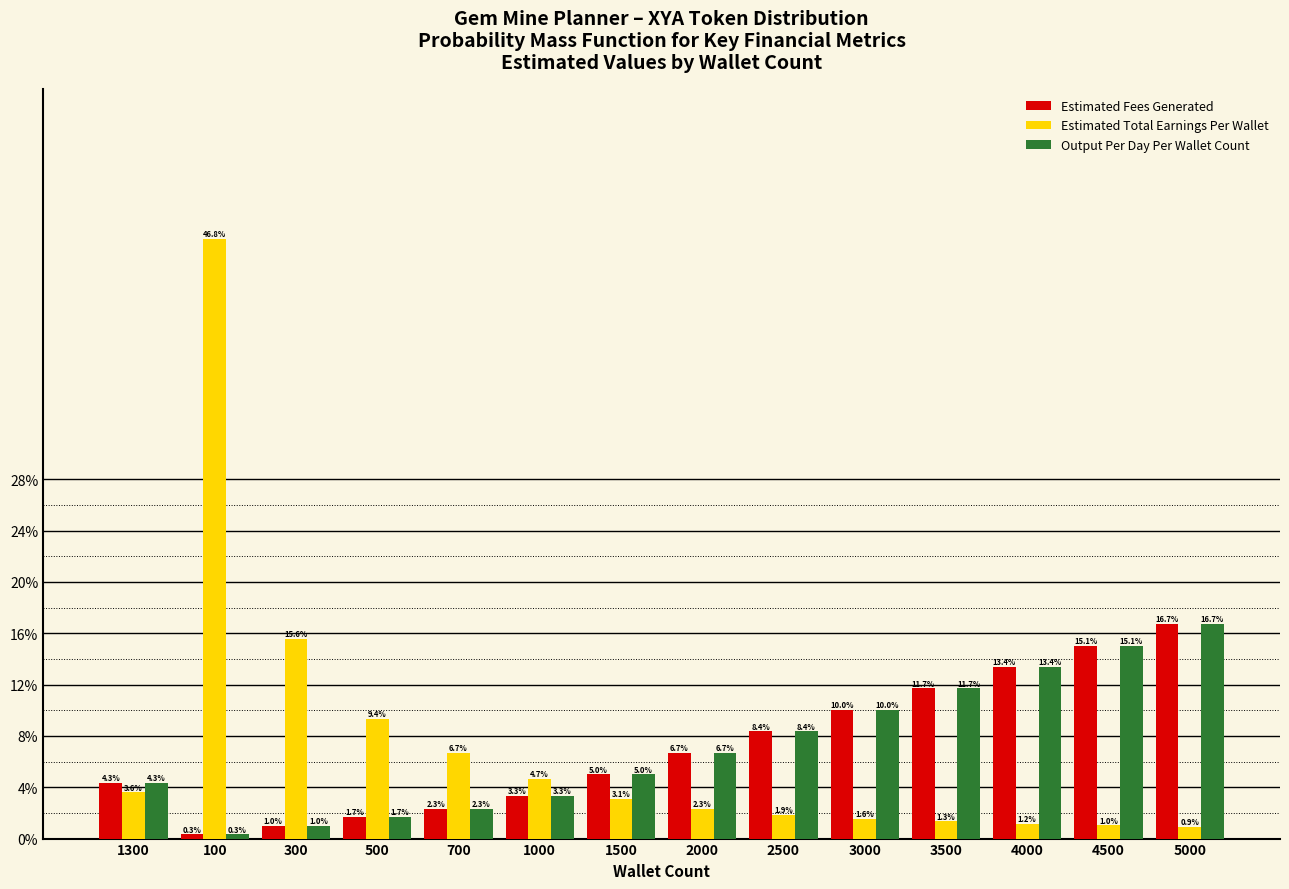

Reading left to right, list all the values displayed in this chart.

Estimated Fees Generated: 4.3	0.3	1.0	1.7	2.3	3.3	5.0	6.7	8.4	10.0	11.7	13.4	15.1	16.7
Estimated Total Earnings Per Wallet: 3.6	46.8	15.6	9.4	6.7	4.7	3.1	2.3	1.9	1.6	1.3	1.2	1.0	0.9
Output Per Day Per Wallet Count: 4.3	0.3	1.0	1.7	2.3	3.3	5.0	6.7	8.4	10.0	11.7	13.4	15.1	16.7